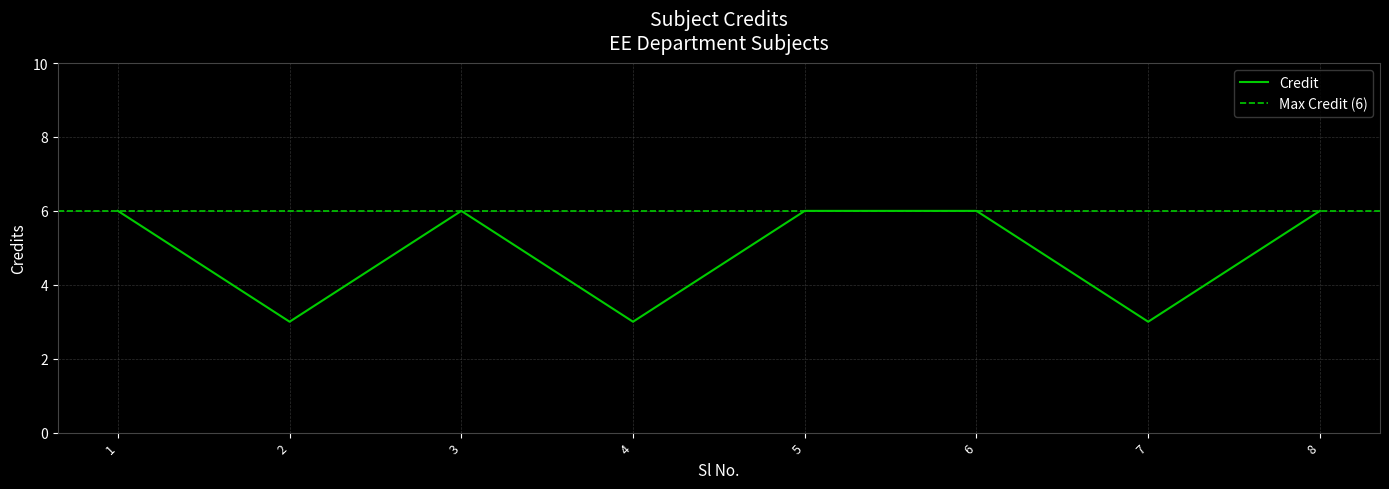

How many interior local valleys (lower than both neighbors) does the data have?

3